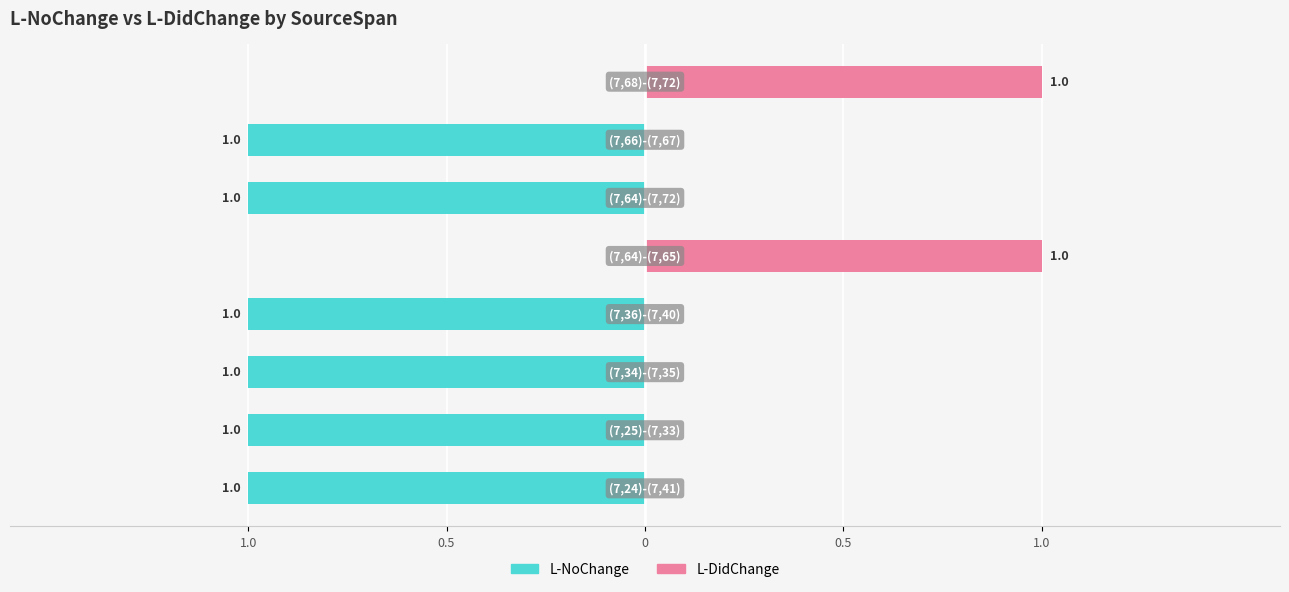

What is the label of the 6th bar from the right?

(7,34)-(7,35)